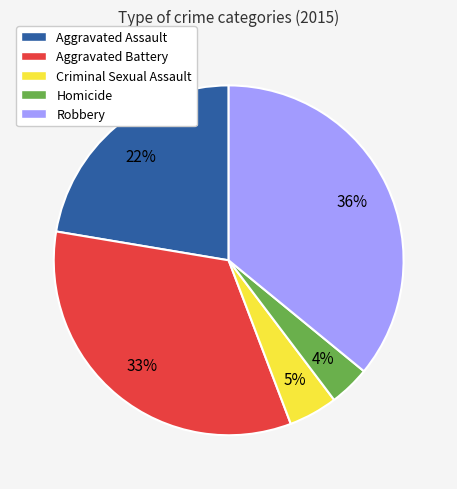

True or false: Homicide accounts for 4% of the total.

True